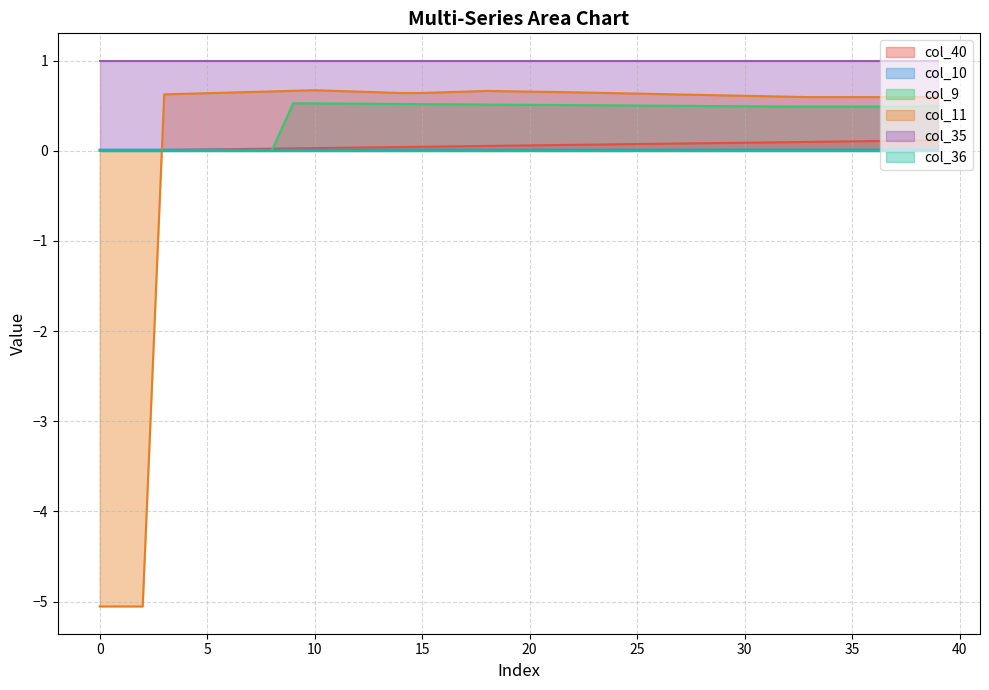

Does the chart display data point markers on the line(s)?

No